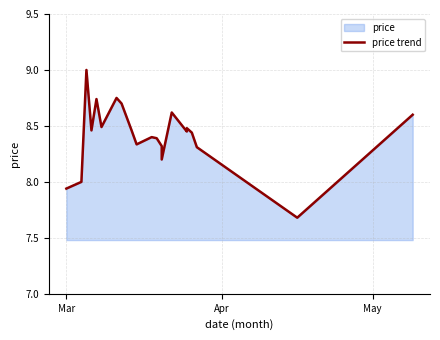

How many lines are shown in the chart?

1